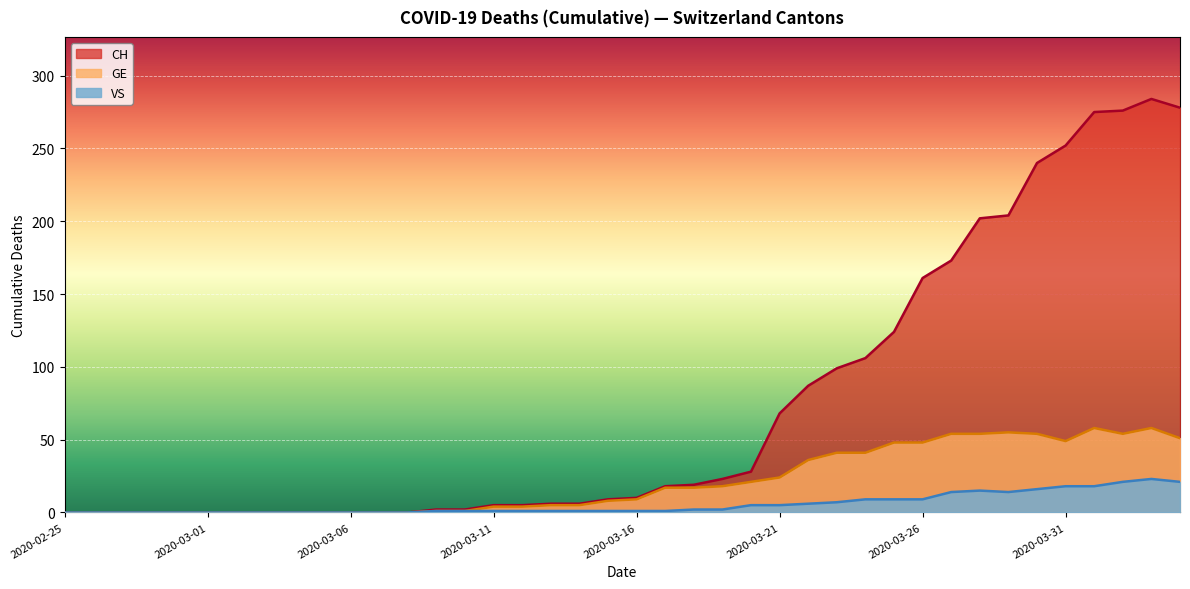

Does the chart display data point markers on the line(s)?

No